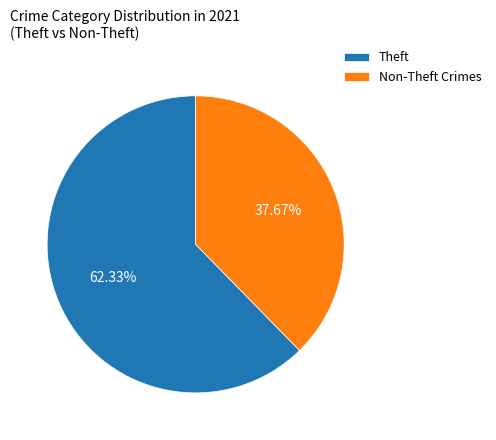

How many slices are in this pie chart?

2